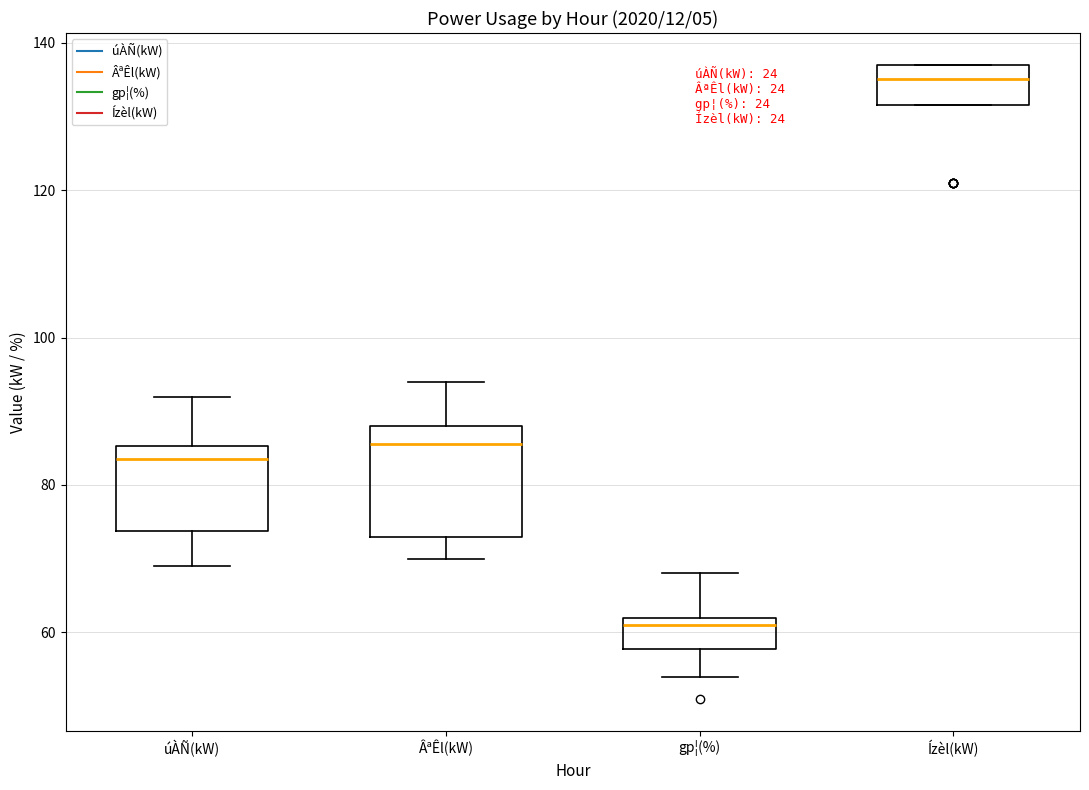

Reading left to right, read every box against the y-axis: the position of its median line, the range the box covers, and the ends of its whiskers. The values are not printed on the chart, so give them approximately, as read against the axis.

úÀÑ(kW): median 84, box 74 to 86, whiskers 70 to 92
ÂªÊl(kW): median 86, box 74 to 88, whiskers 70 to 94
gp¦(%): median 62 (just below the box's upper edge), box 58 to 62, whiskers 54 to 68
Ízèl(kW): median 136, box 132 to 138, whiskers 132 to 138